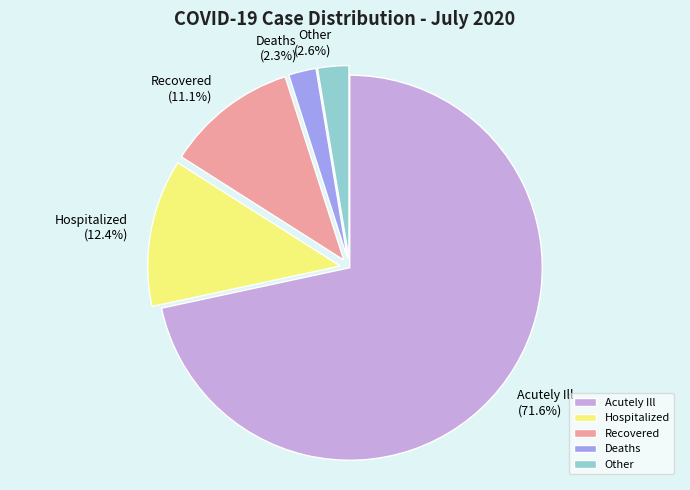

Do Deaths and Acutely Ill together represent more than half of the pie?

Yes